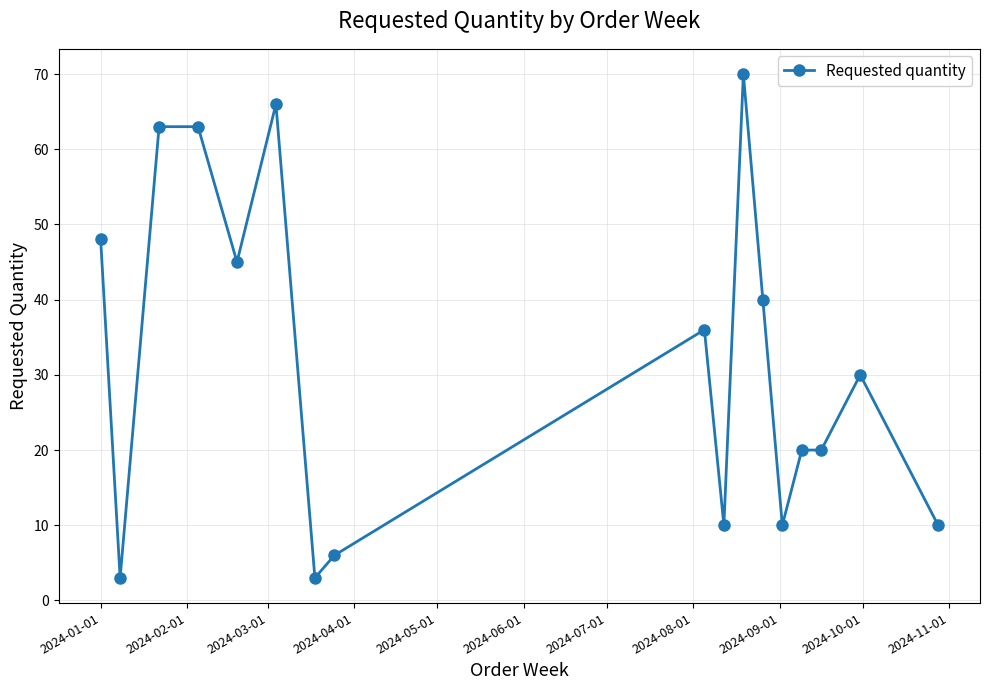

Reading left to right, transcribe all the data shown in this chart.

48	3	63	63	45	66	3	6	36	10	70	40	10	20	20	30	10